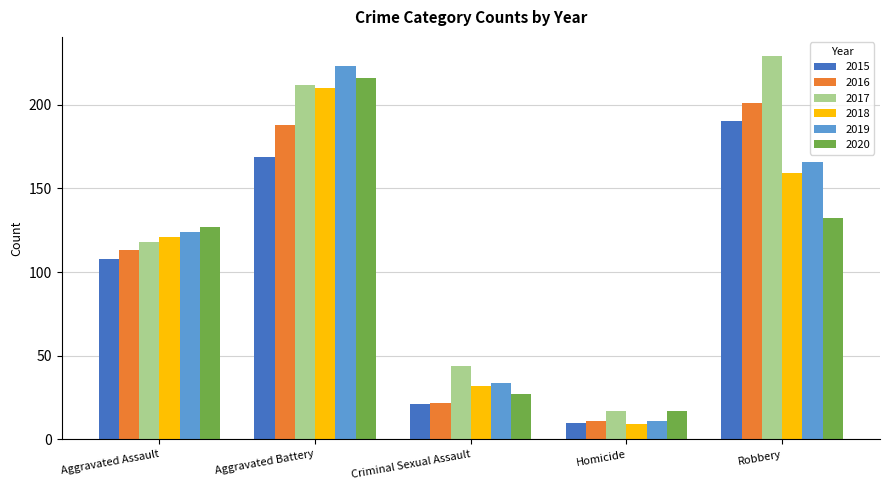

Rank the series at Aggravated Assault from highest to lowest value.

2020, 2019, 2018, 2017, 2016, 2015